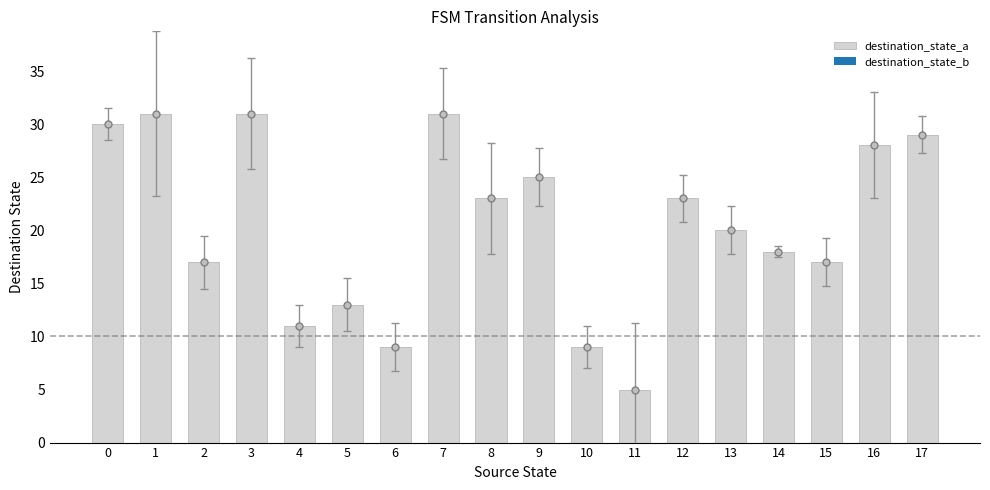

What is the value of the 12th bar from the left?

5